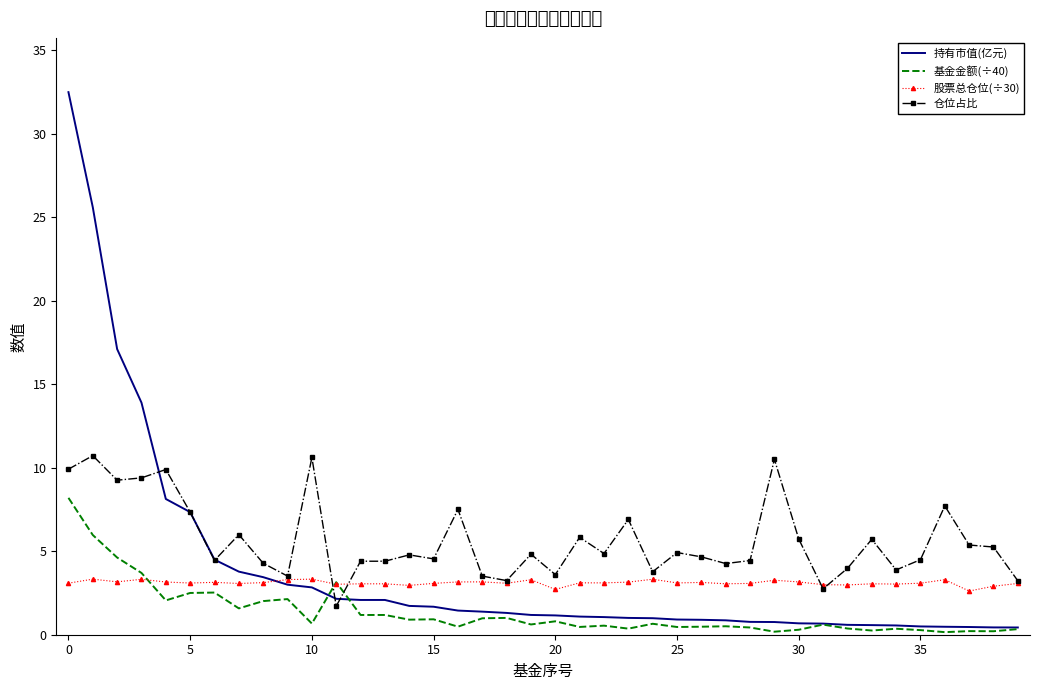

True or false: 基金金额(÷40) and 仓位占比 cross at least once.

True